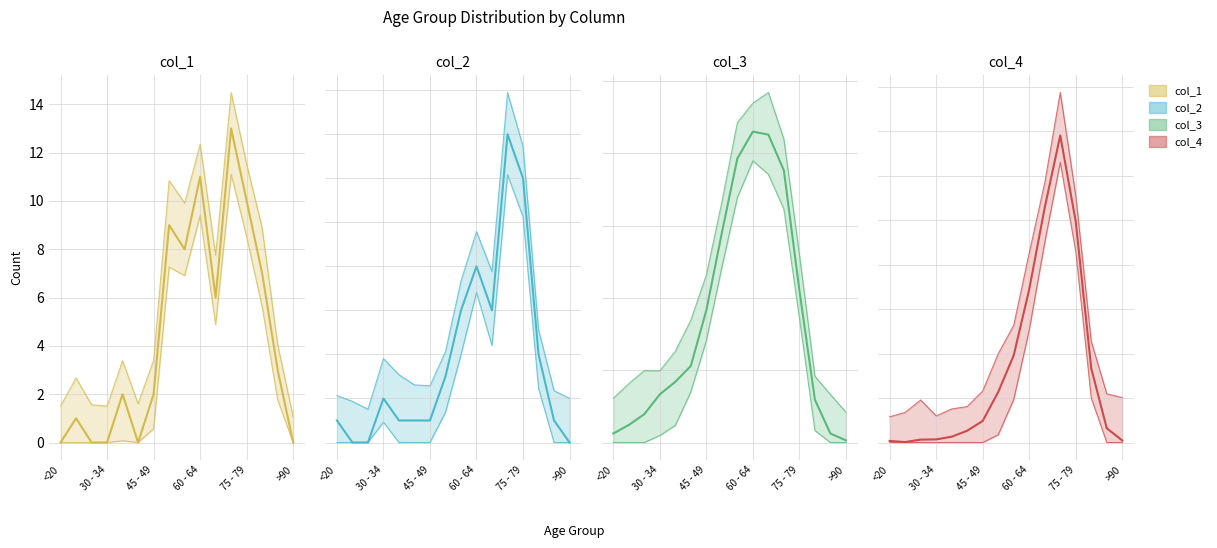

Is this an area chart (filled region under the line)?

No